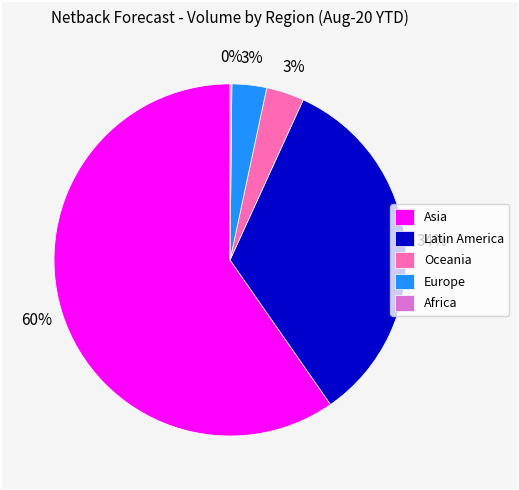

Is it true that Europe is 13% of the pie?

False